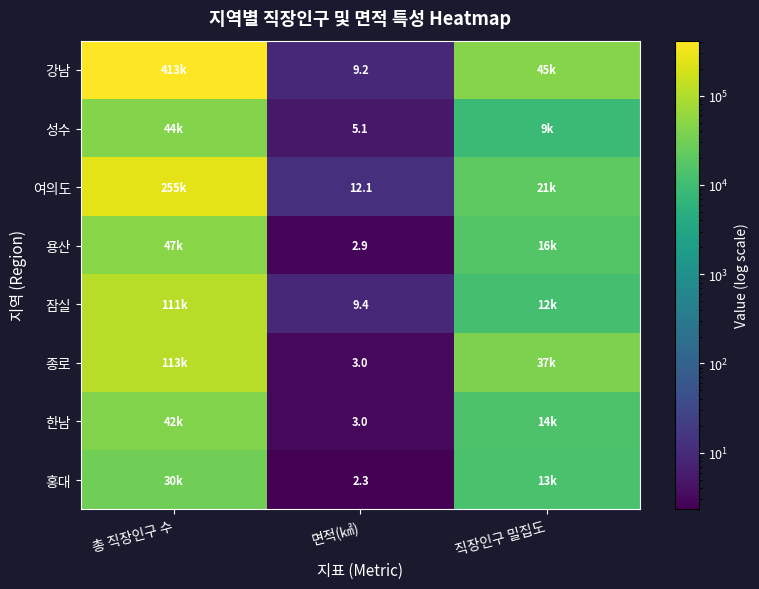

What is the smallest value displayed?

2.3